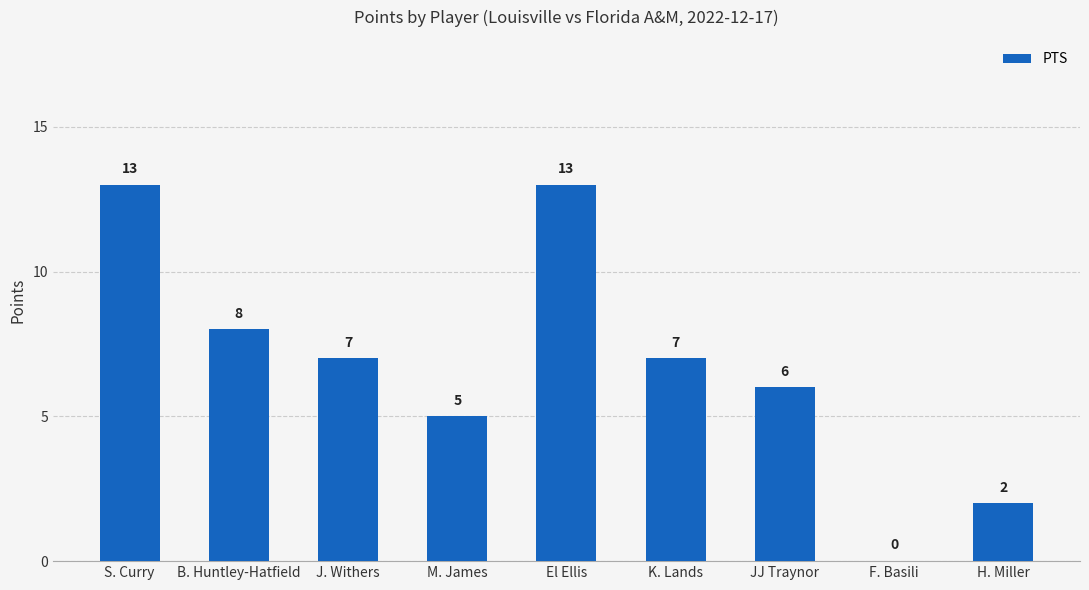

The value at K. Lands is 7. True or false?

True